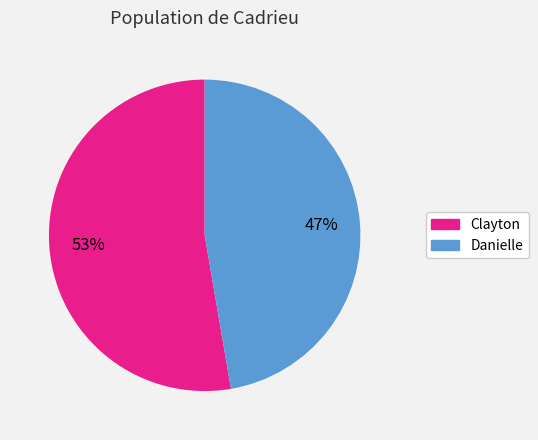

The Danielle slice represents 58% of the pie. True or false?

False